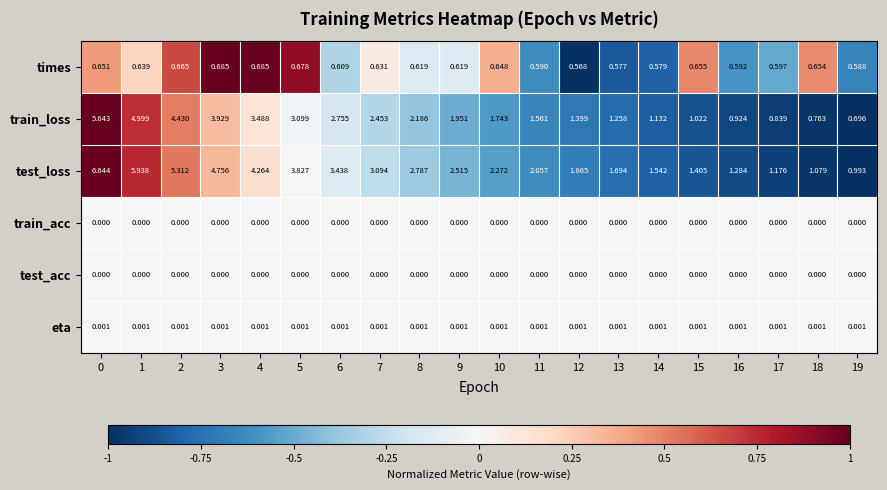

Which series has the largest total across all categories?

test_loss